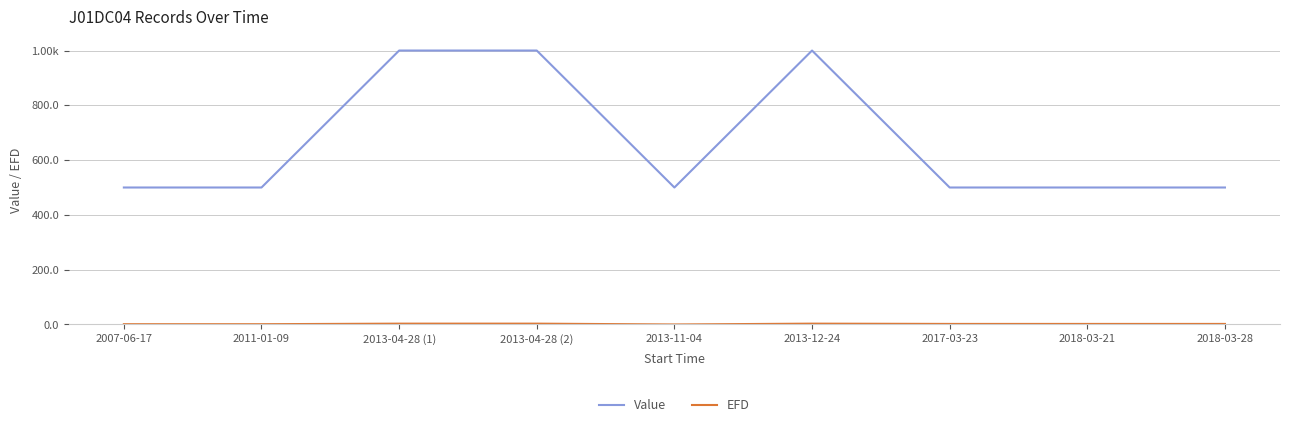

Does the chart have visible grid lines?

Yes